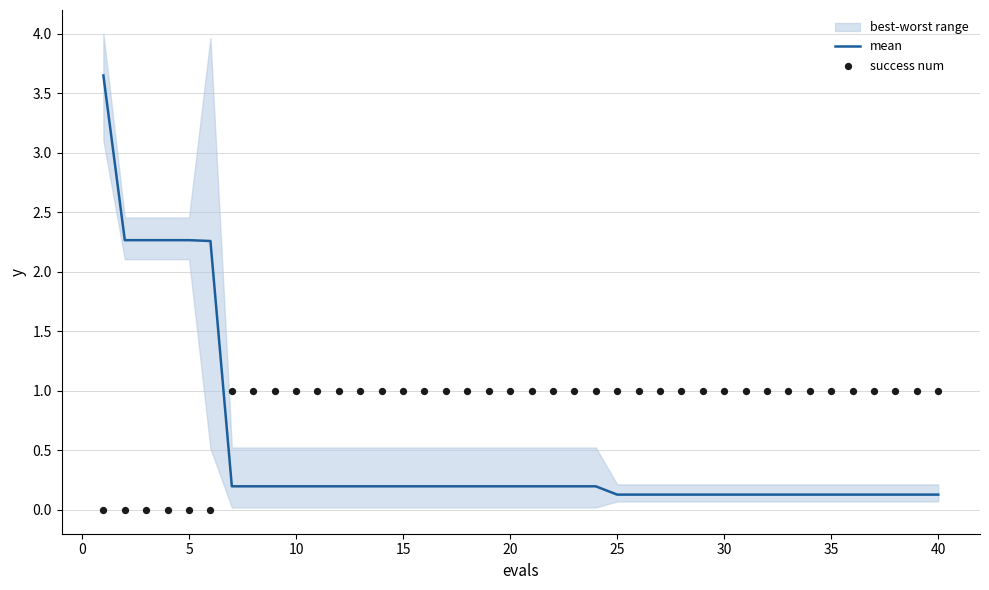

Which series contains the lowest Y value?

success num